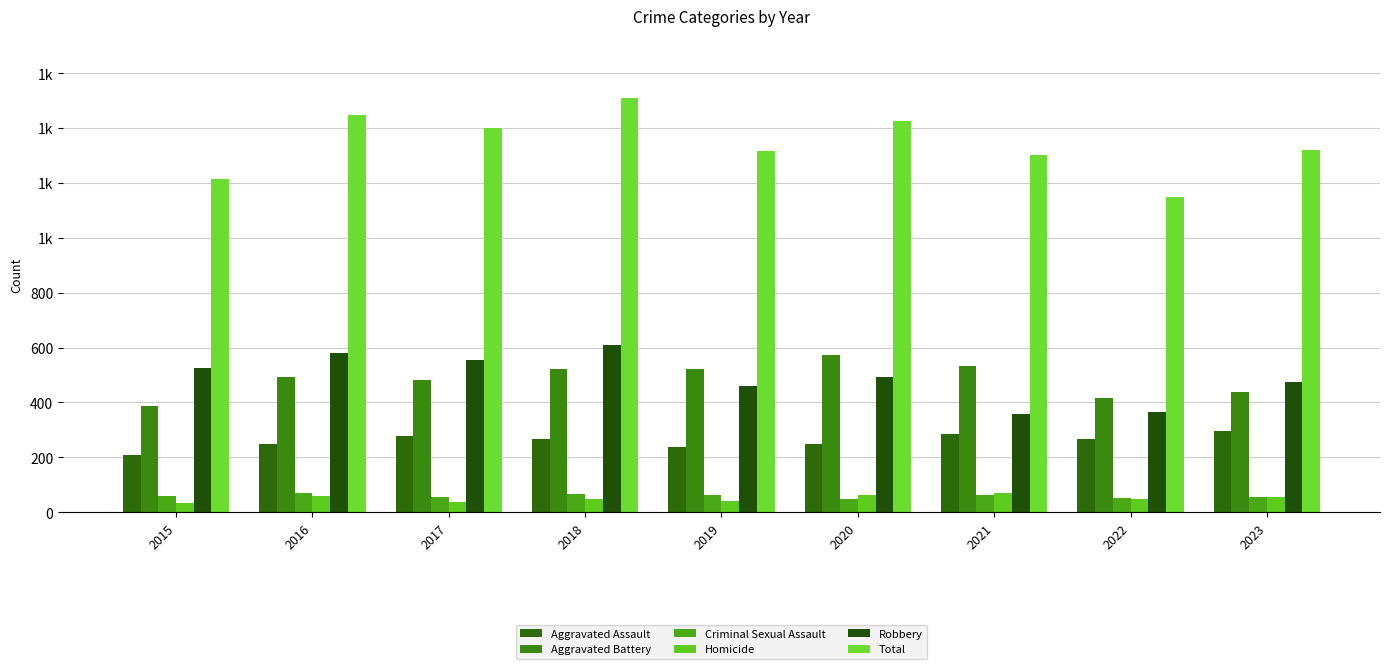

What is the spread (max minus min) of values at 2017?

1364